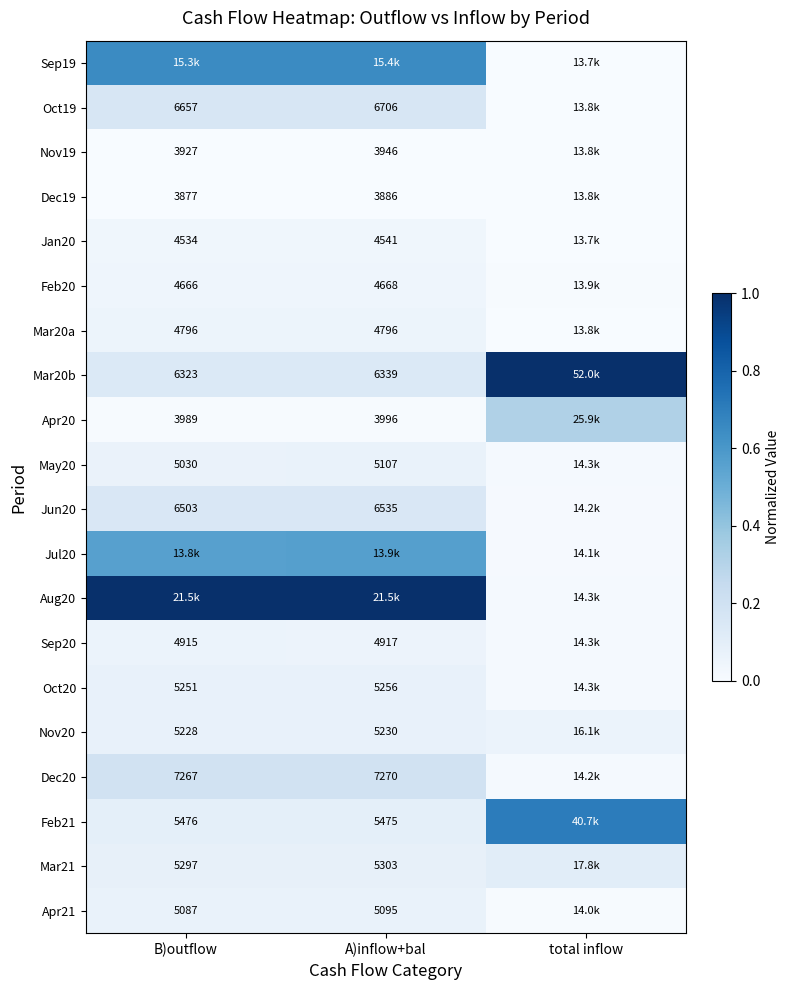

Is the value of Dec20 at B)outflow greater than the value of Jul20 at B)outflow?

No